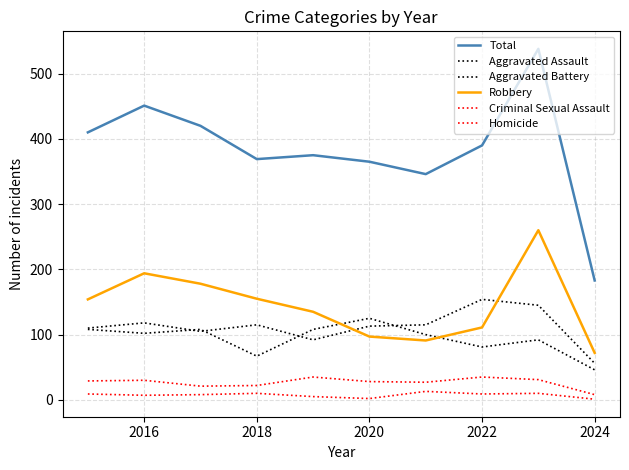

How many lines are shown in the chart?

6